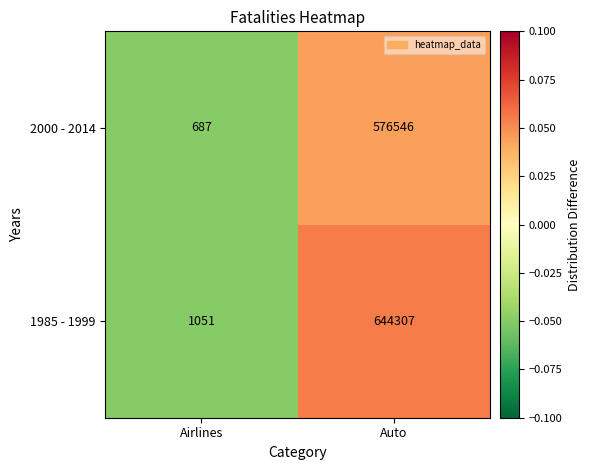

What is the difference between the highest and lowest values at Airlines?

364